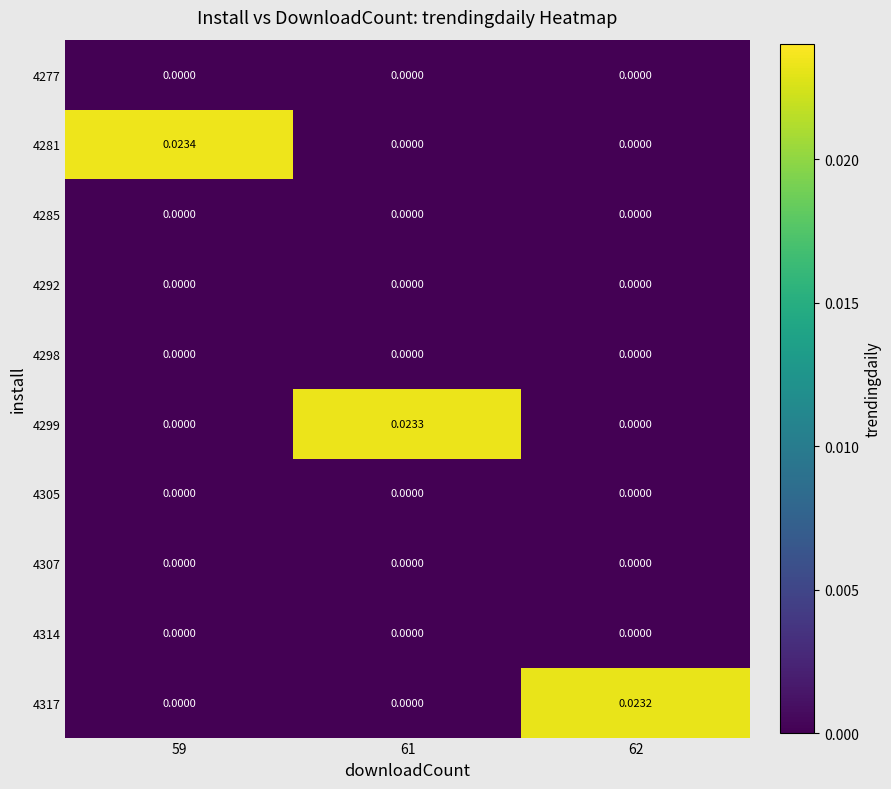

Is the value of 4298 at 61 greater than the value of 4281 at 59?

No